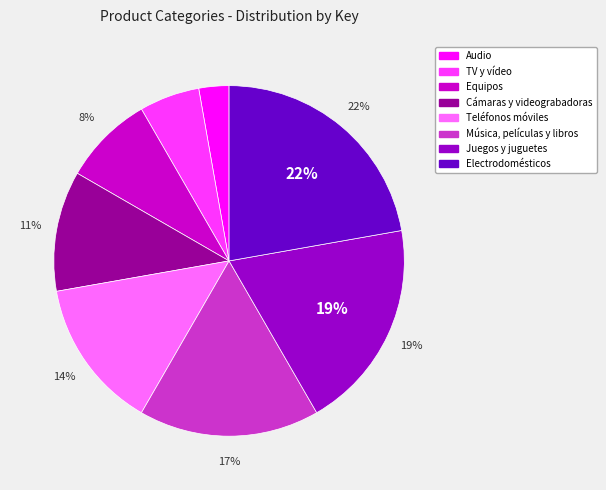

Which slice is the largest?

Electrodomésticos